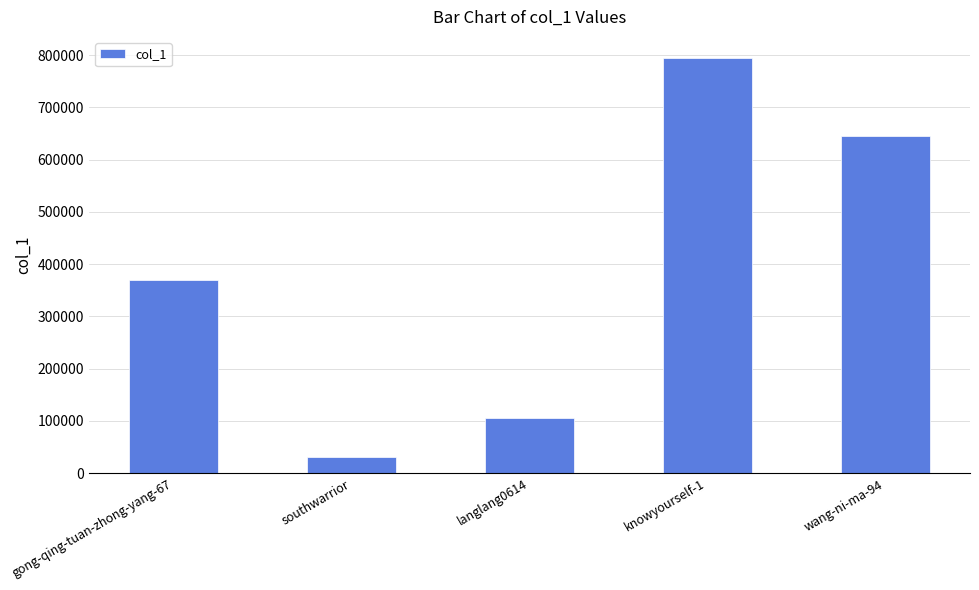

What is the change in value from langlang0614 to wang-ni-ma-94?

+539401